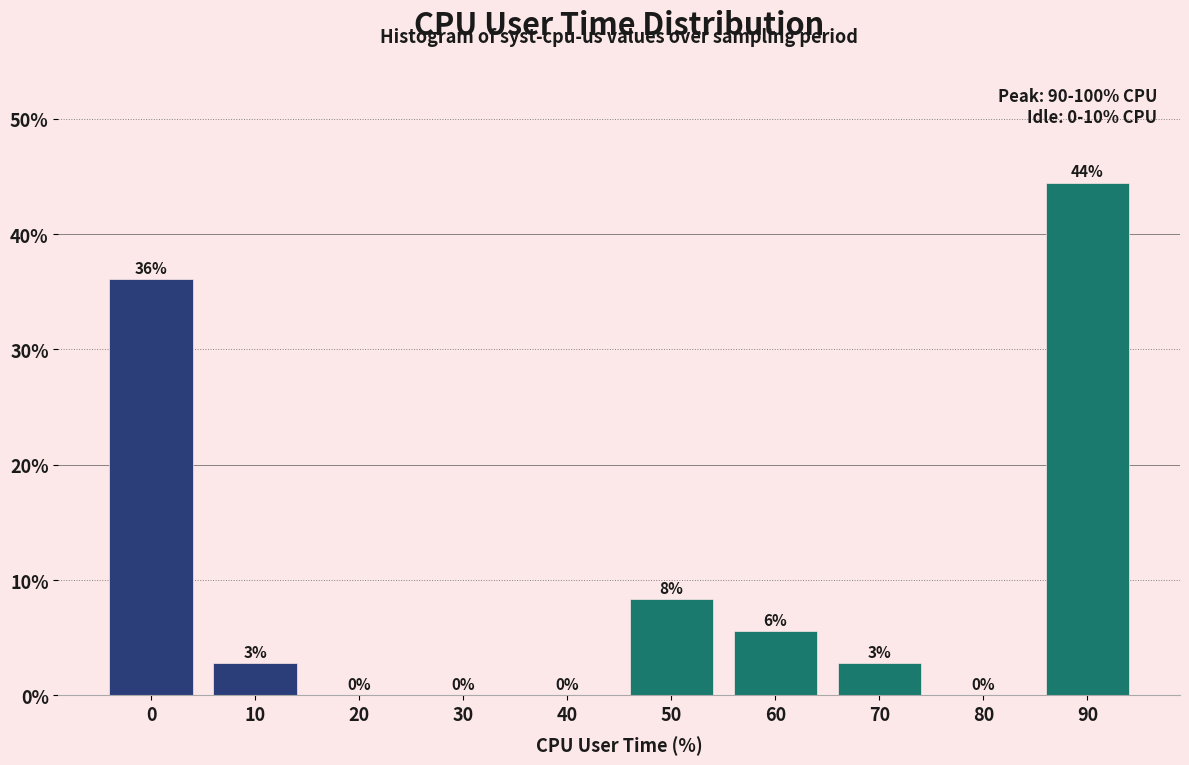

What is the greatest value displayed?

44.4